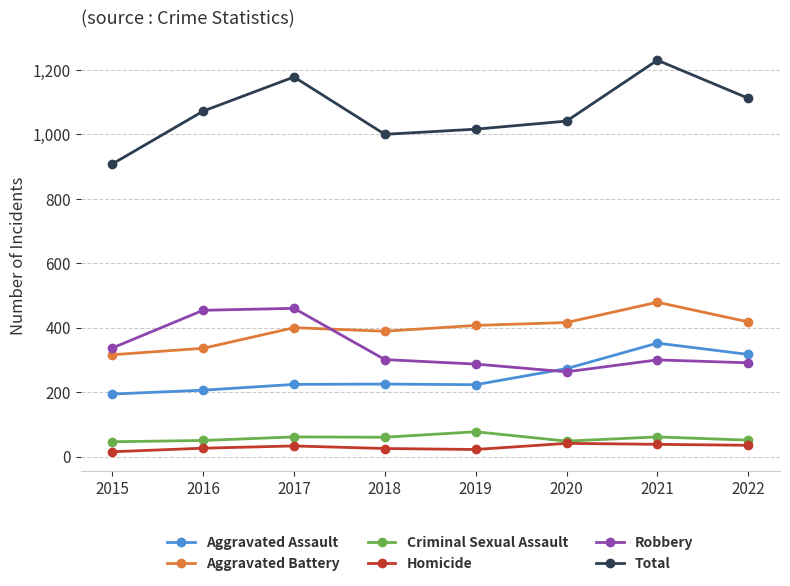

Is this an area chart (filled region under the line)?

No